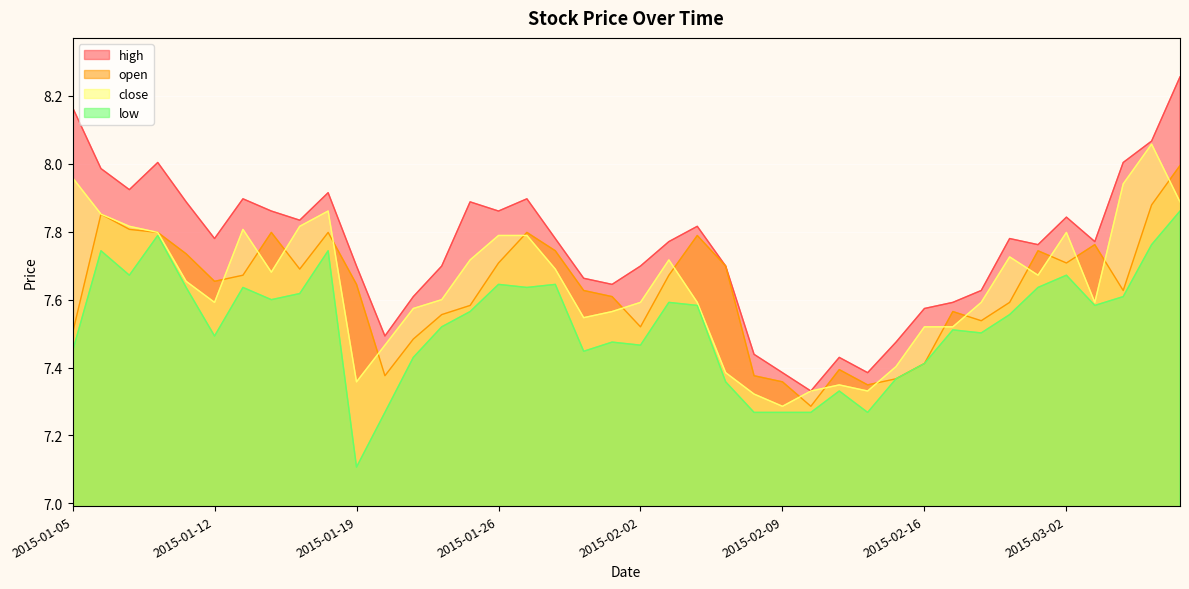

Is it true that open equals 3.9 at 2015-02-04?

False